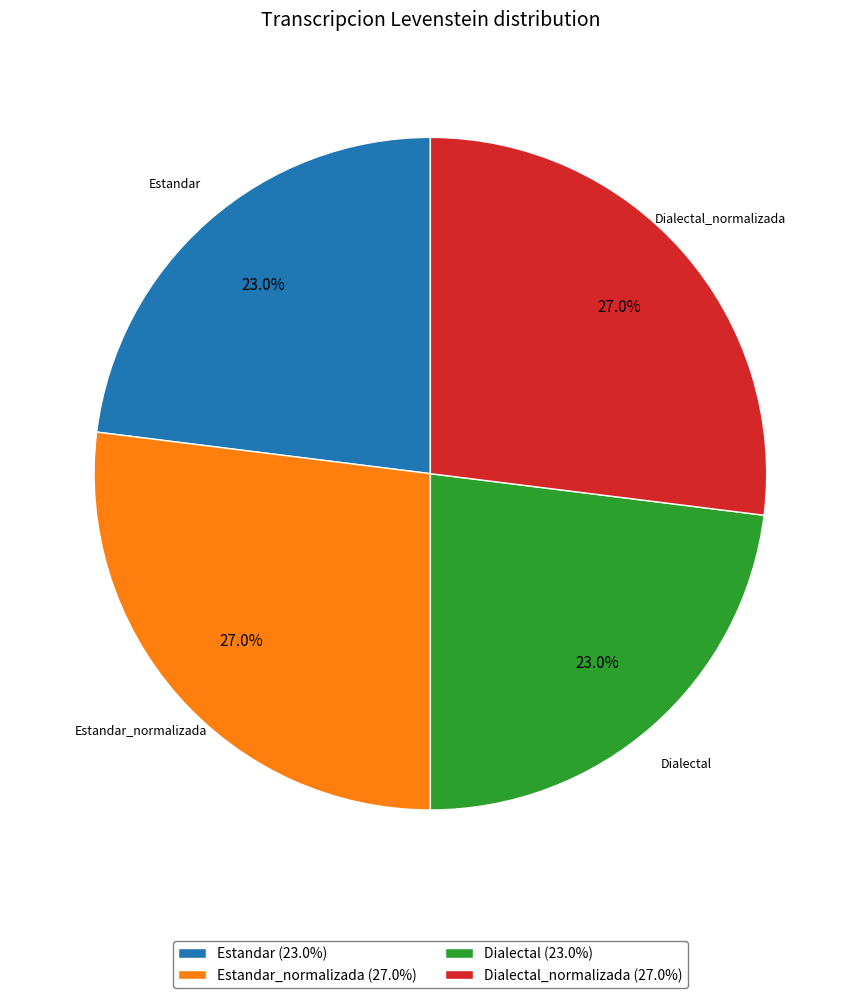

What is the total percentage of Dialectal_normalizada (27.0%) and Estandar (23.0%)?

50.0%